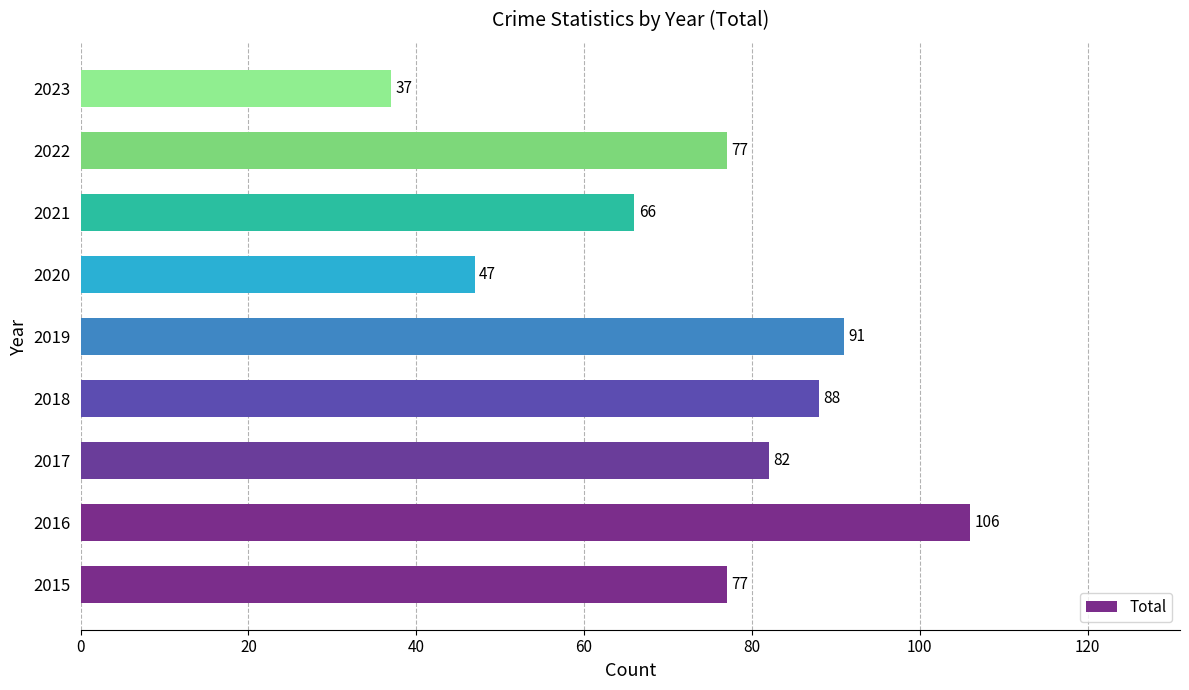

Which has a higher value, 2021 or 2023?

2021